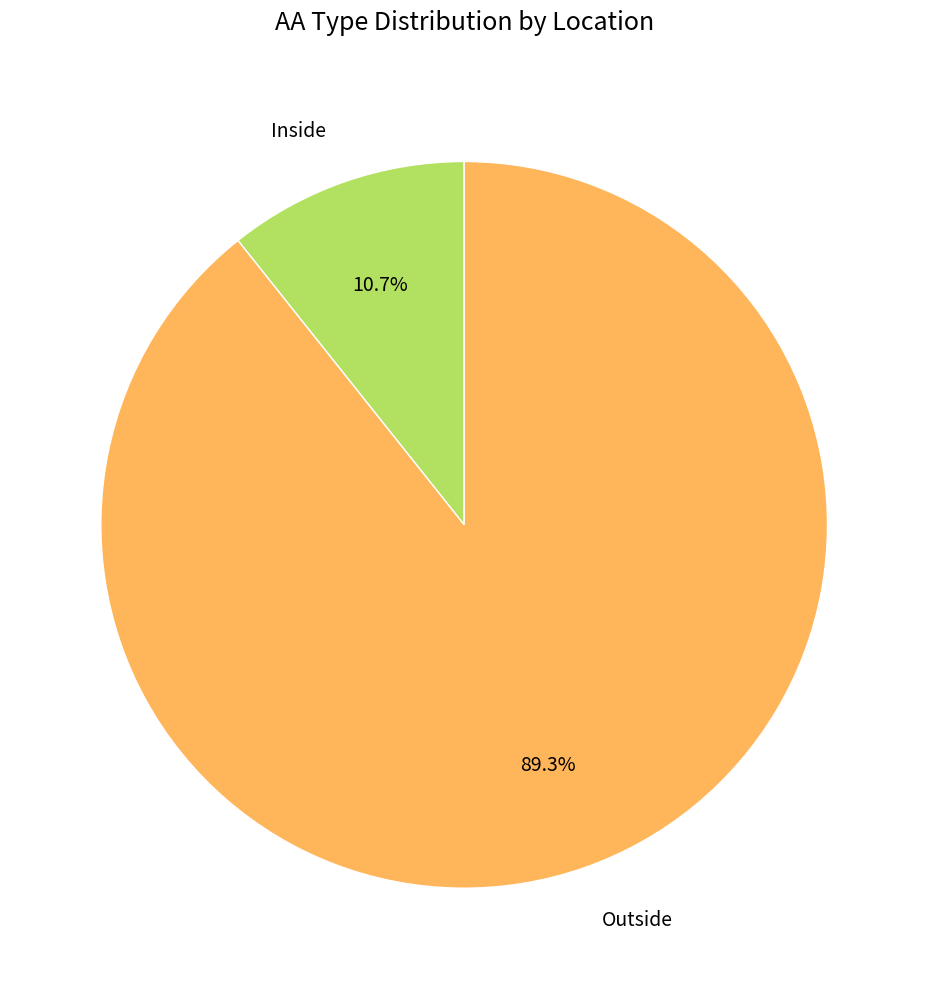

How many segments does this pie chart have?

2